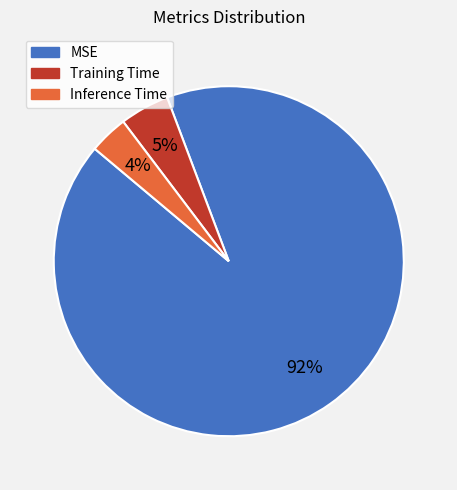

Is it true that Inference Time is 4% of the pie?

True